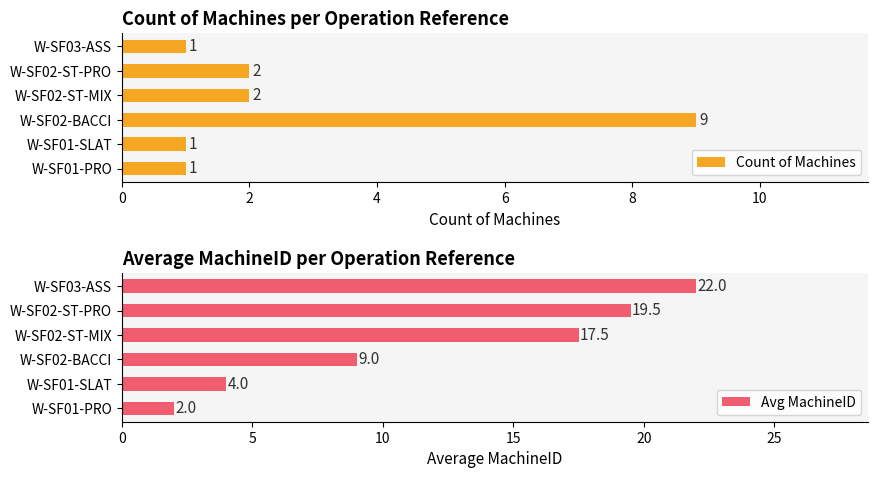

The Count of Machines series shows 9 at W-SF02-BACCI. True or false?

True